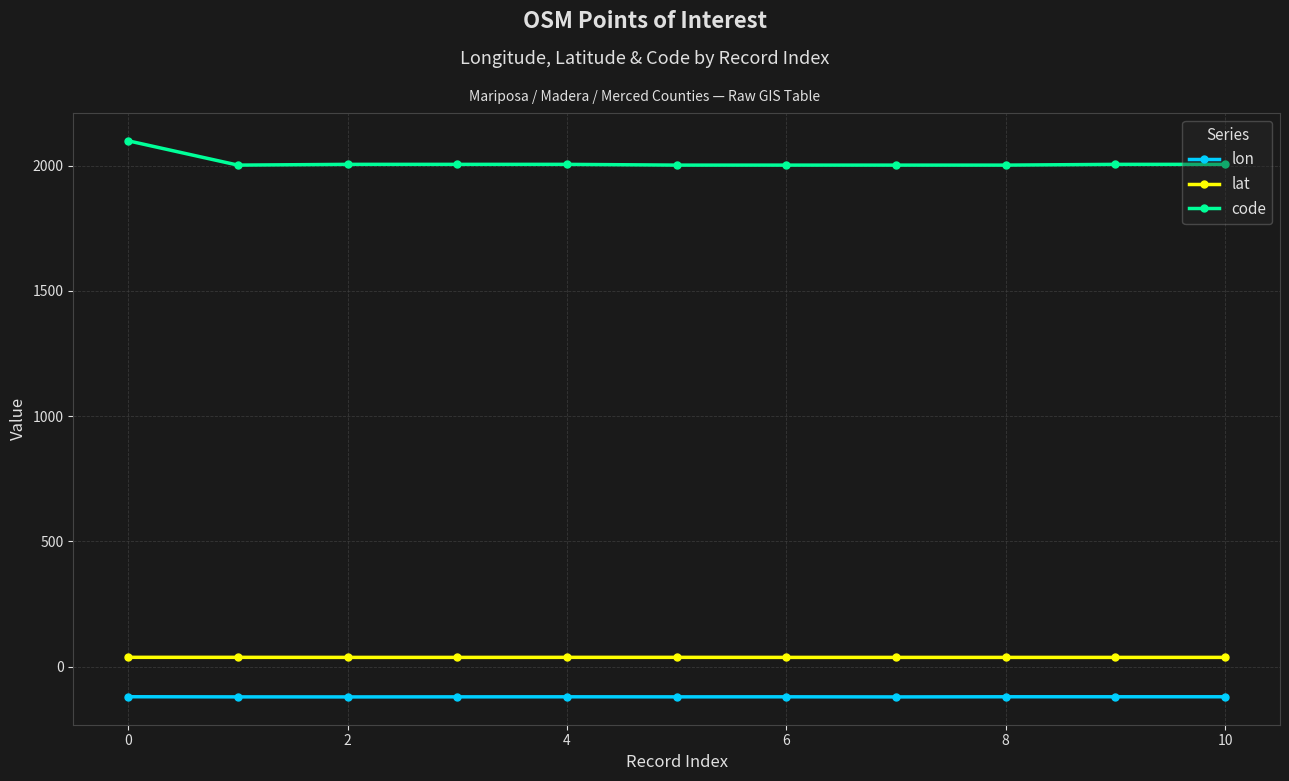

Which series has the largest range (max minus min)?

code